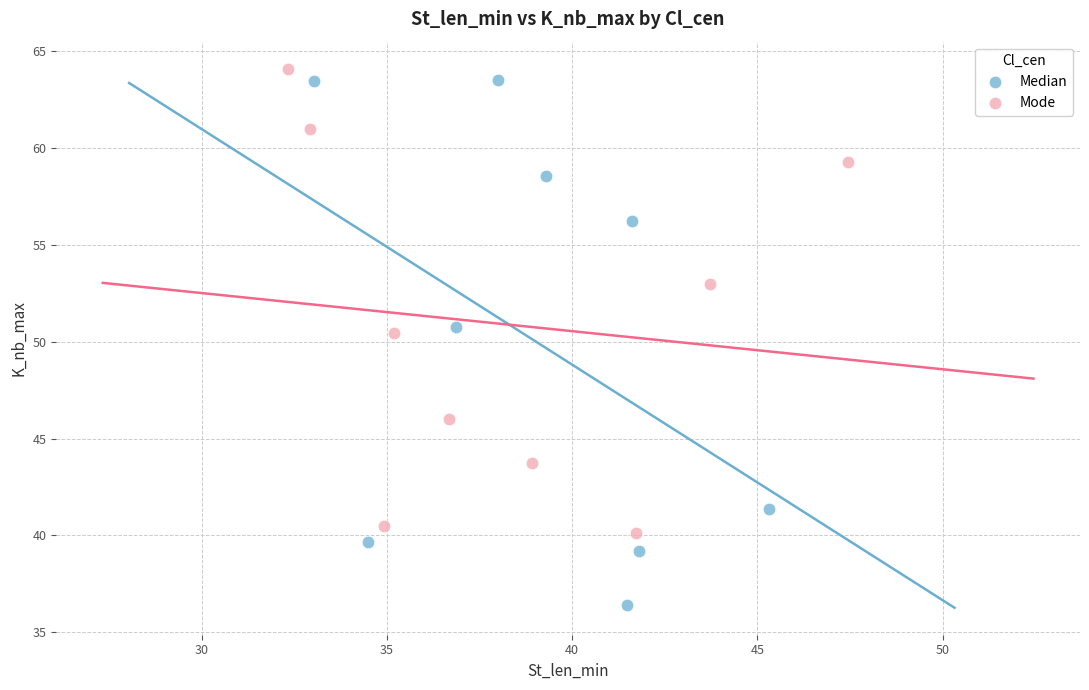

Which series has the largest Y range (max minus min)?

Median